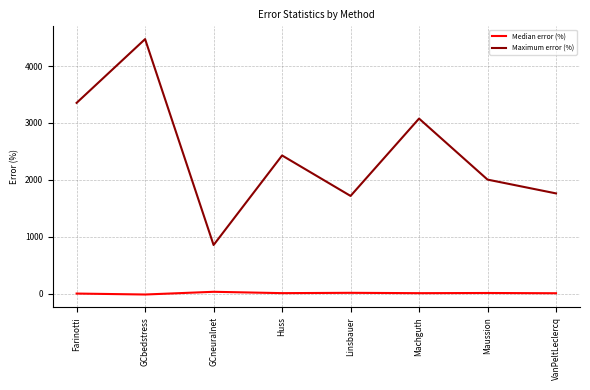

Does the chart display data point markers on the line(s)?

No